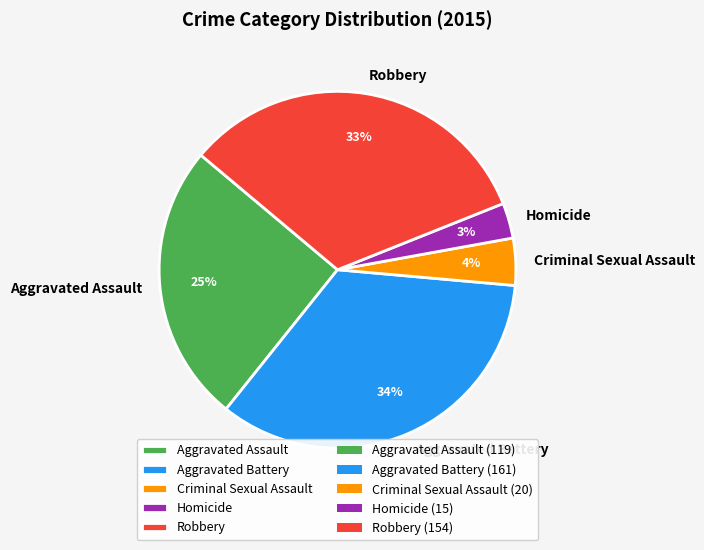

Is the sum of Homicide and Aggravated Assault greater than half?

No